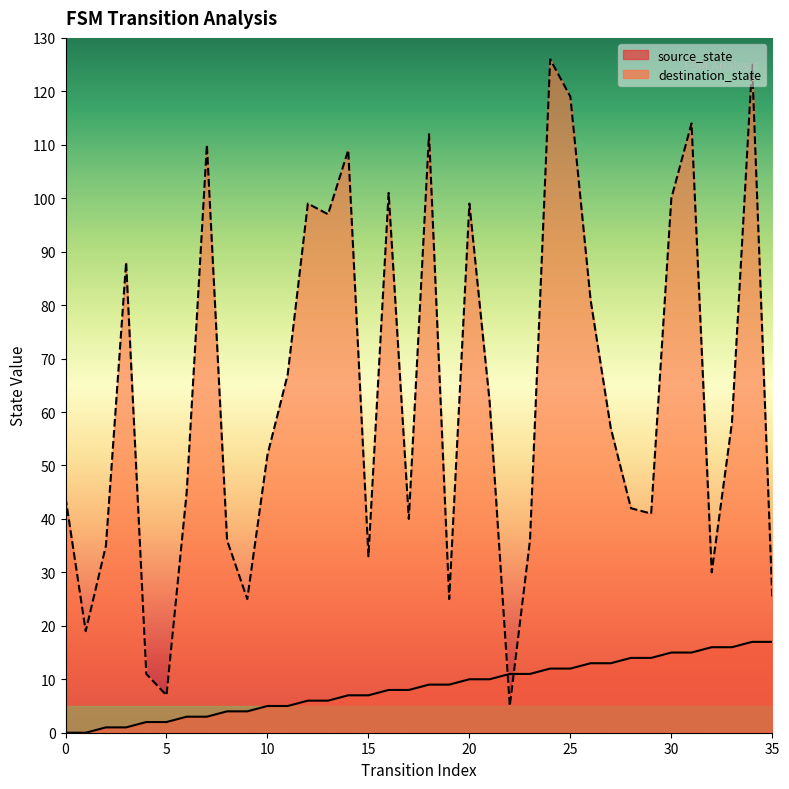

What is the value of the destination_state point at the 22nd from the left?

62